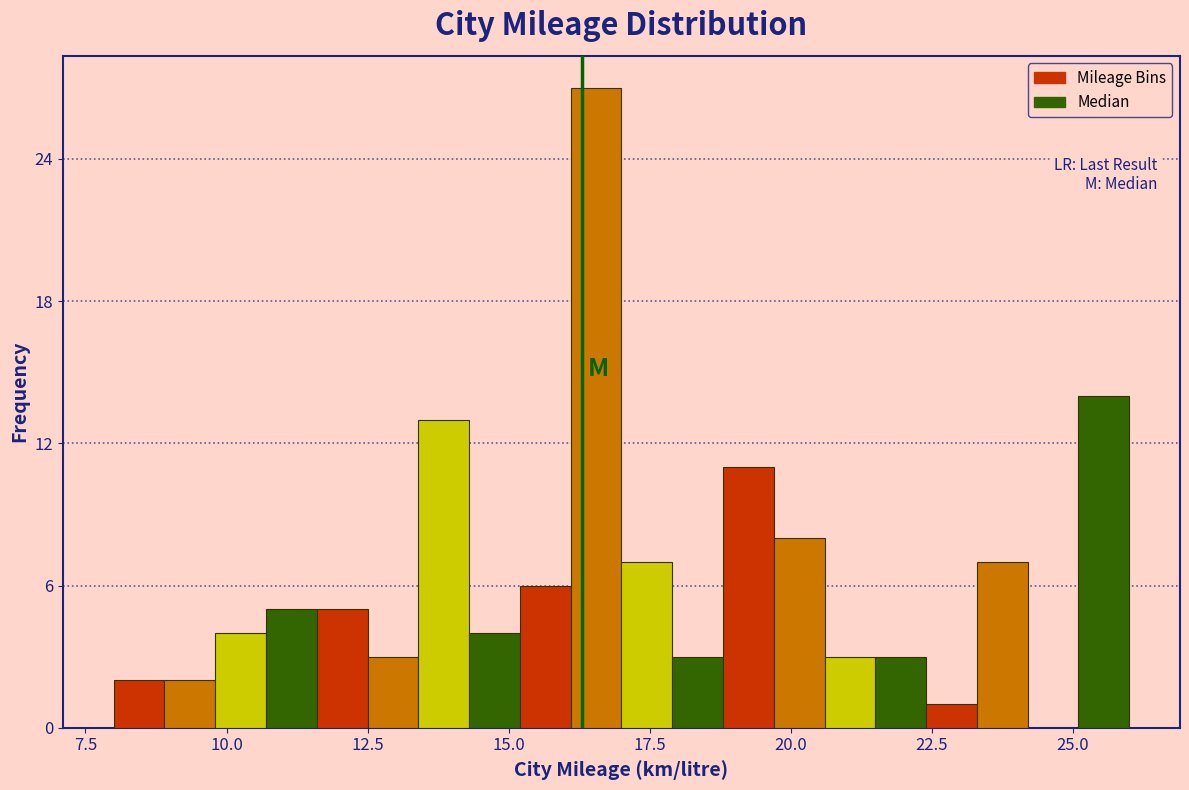

Around what value on the x-axis is the tallest bar? Give the approximate position of its centre, as read against the axis.

16.5